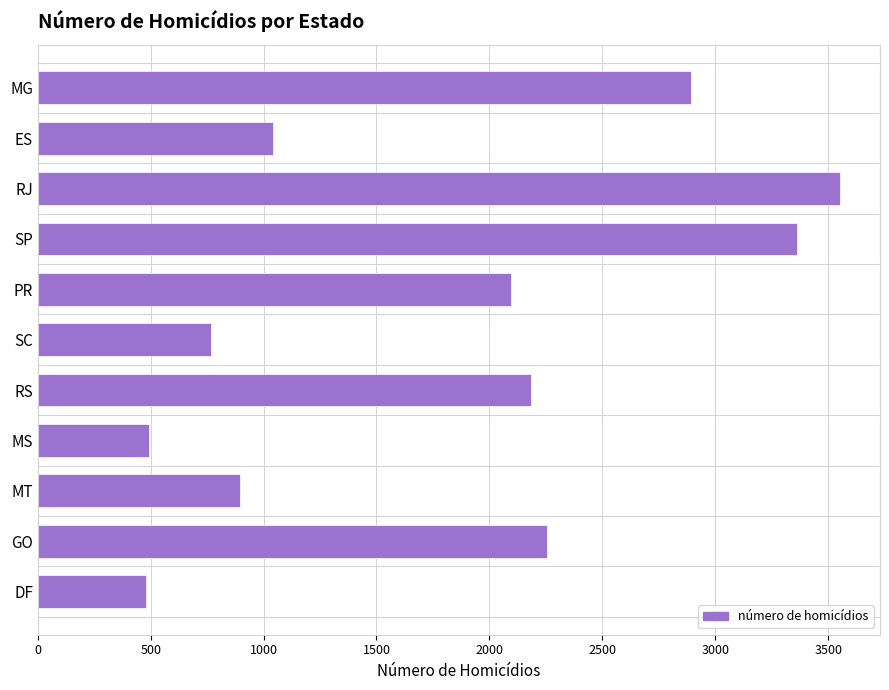

The value at MG is 593. True or false?

False